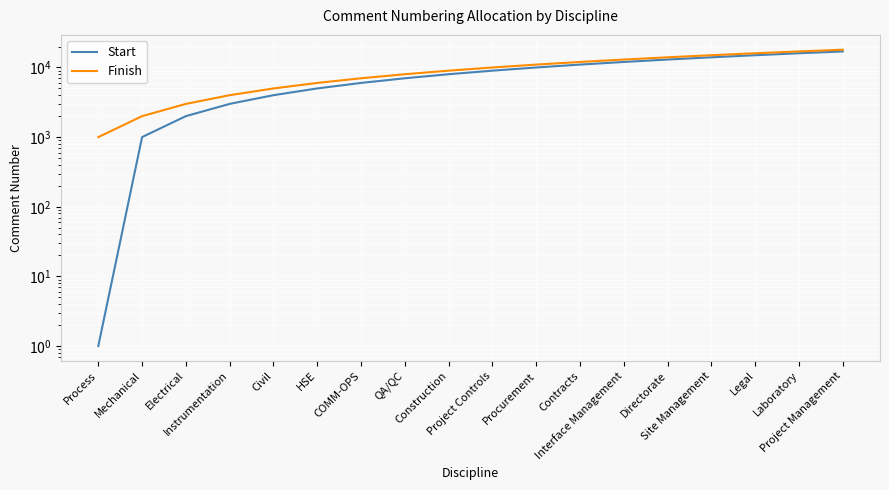

Where is Start nearest to the value 8501?

Construction